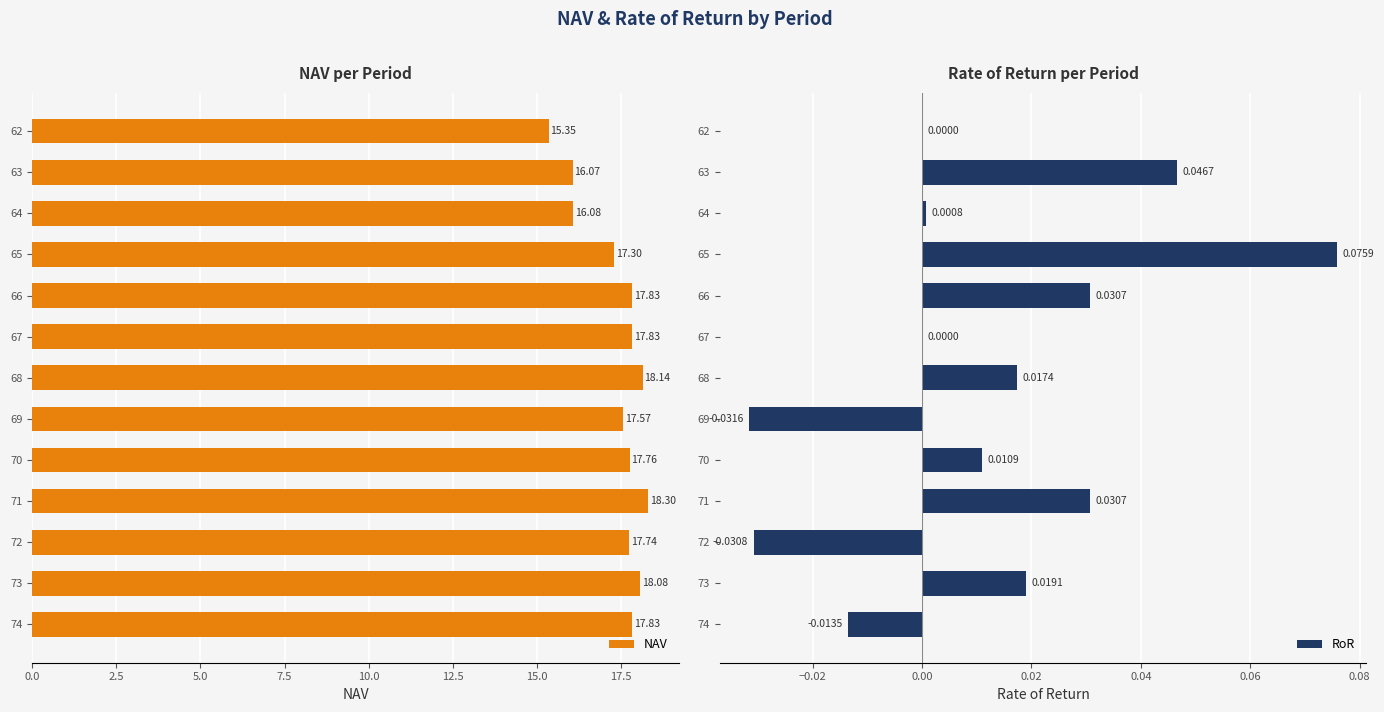

What is the sum of all NAV values?

225.9